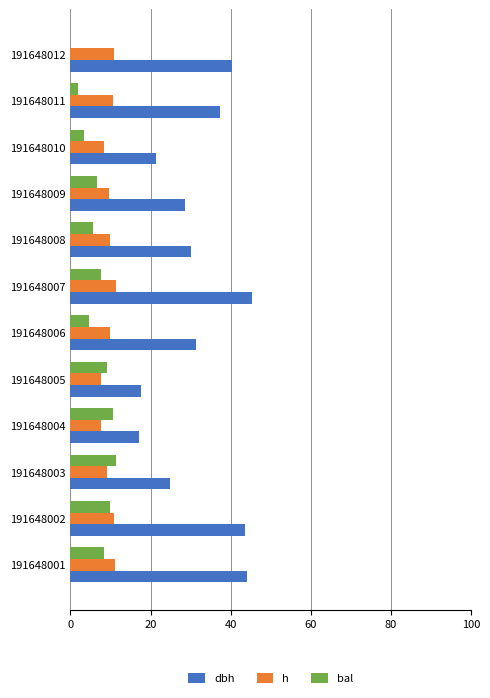

What are all the series names shown in the legend?

dbh, h, bal